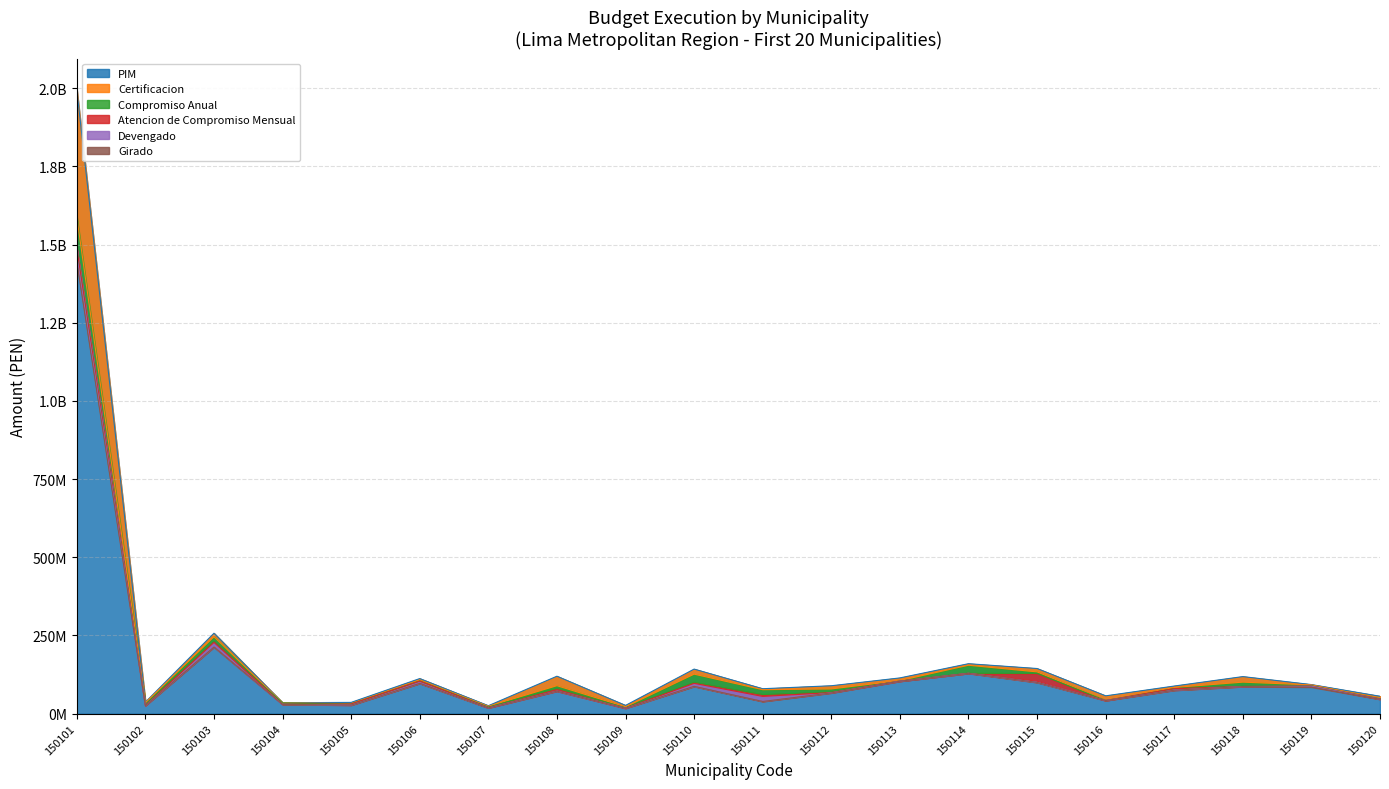

What are all the series names shown in the legend?

PIM, Certificacion, Compromiso Anual, Atencion de Compromiso Mensual, Devengado, Girado